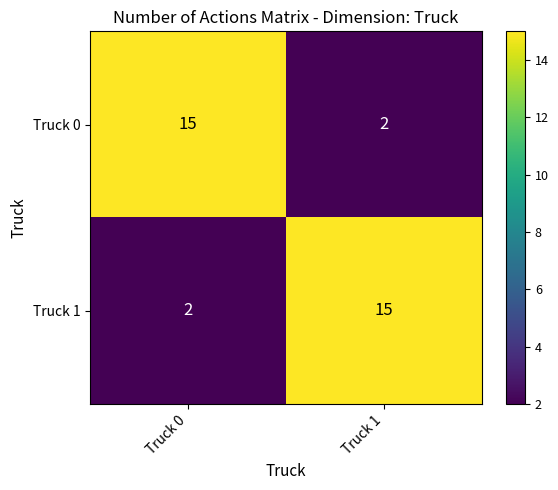

The Truck 1 series shows 6 at Truck 1. True or false?

False